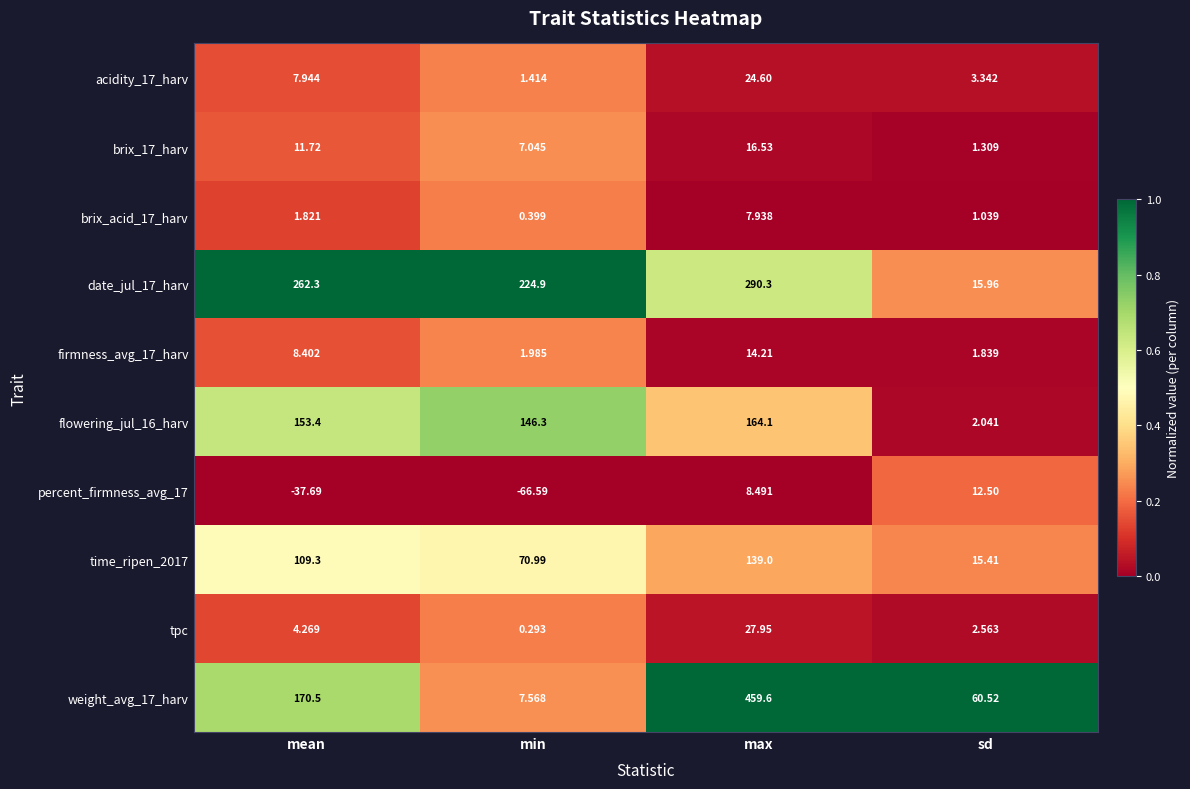

How many data points does each series have?

4